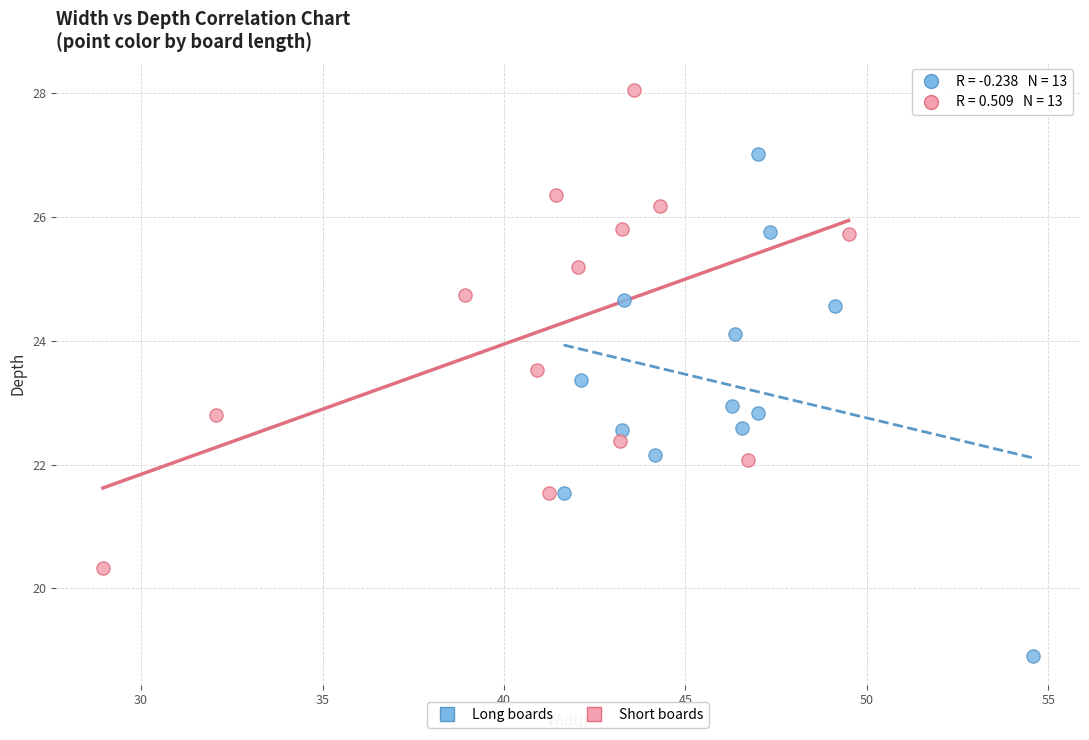

Which series contains the lowest Y value?

Long boards